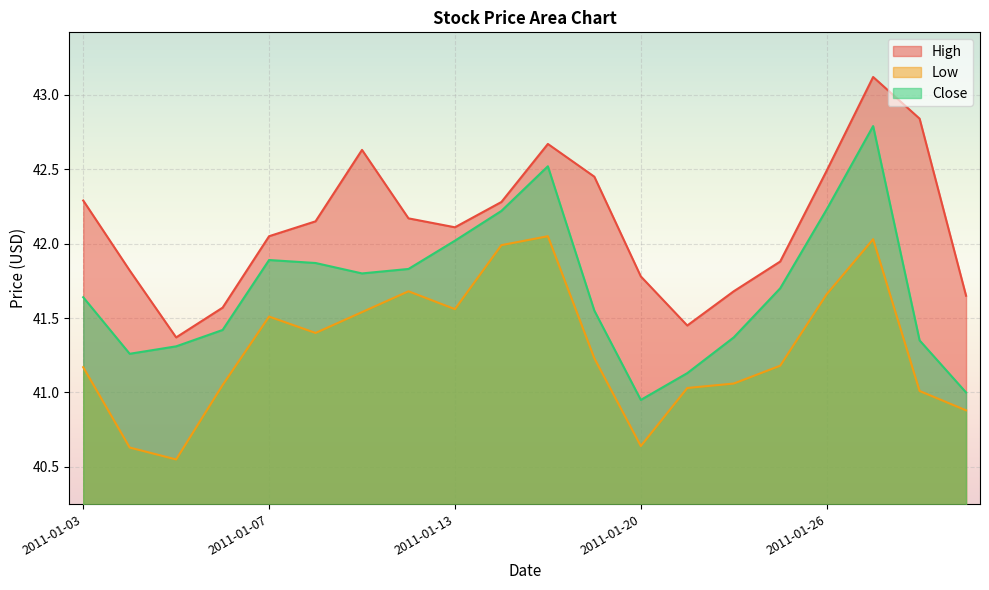

Which category has the highest value across all series?

2011-01-27